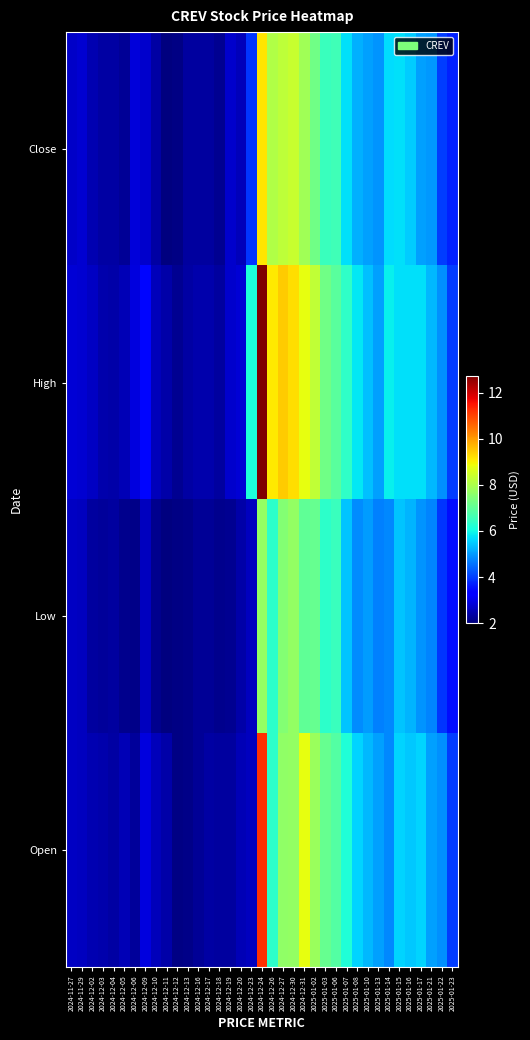

What is the spread (max minus min) of values at 2024-12-19?

0.5